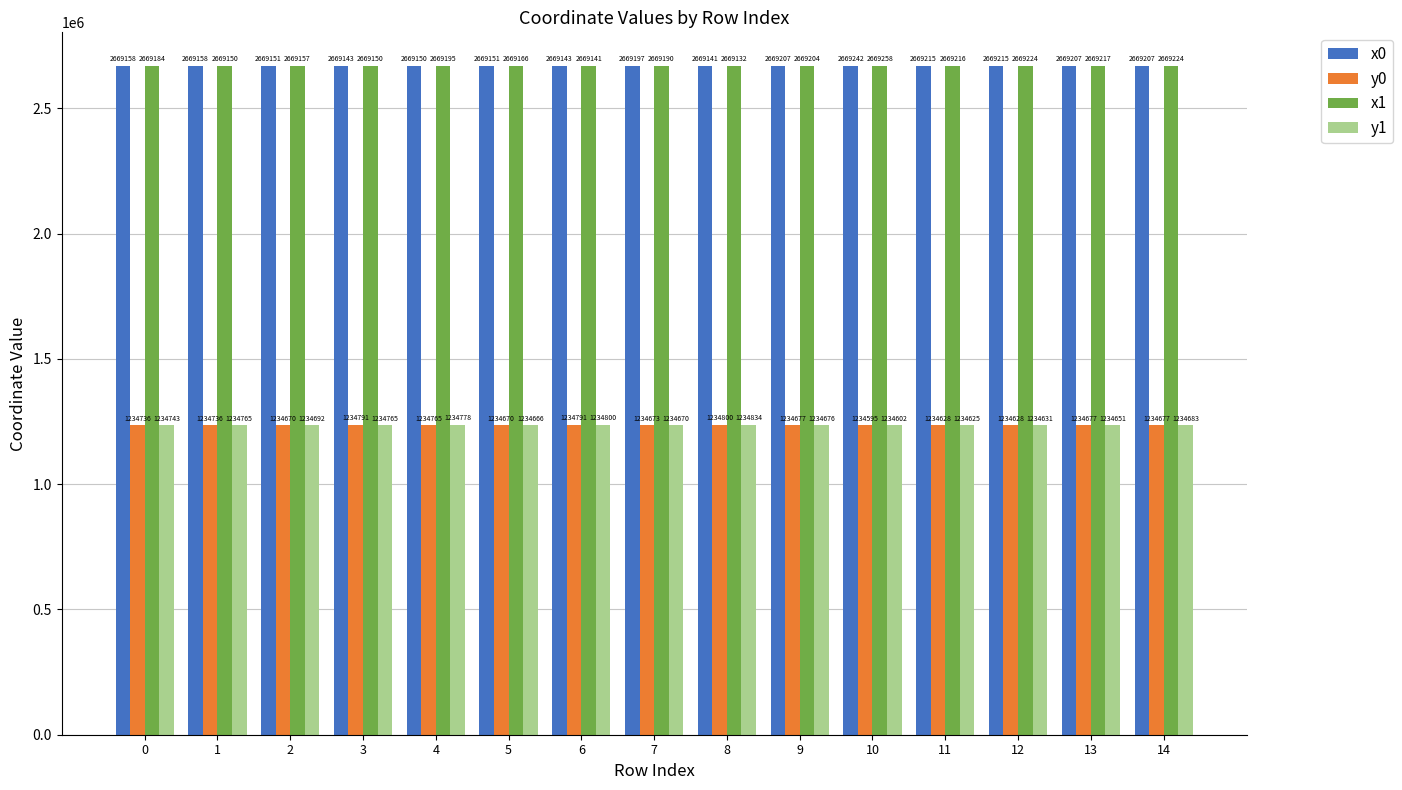

Is the value of y1 at 9 greater than the value of x0 at 13?

No